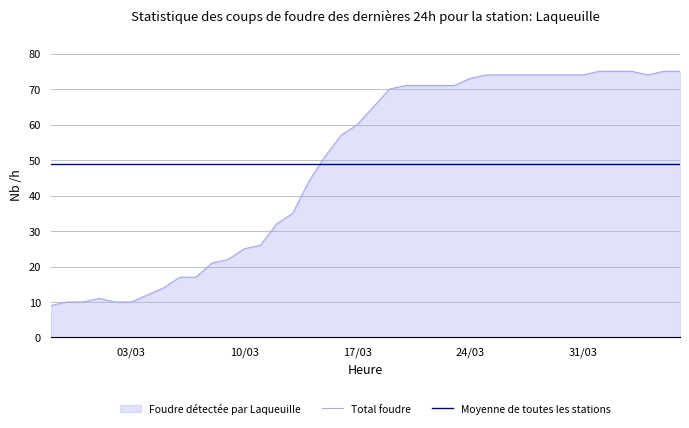

The Total foudre series shows 25.0 at 10/03. True or false?

True